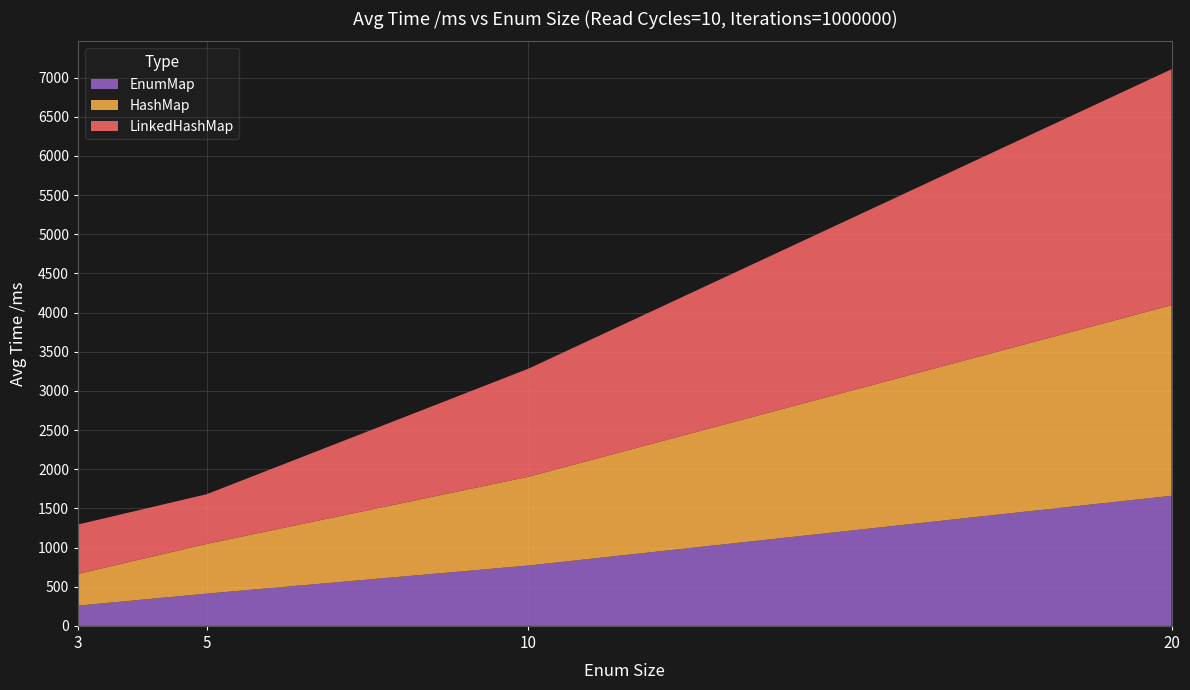

Reading left to right, extract all data points from this chart.

EnumMap: 3=258.3	5=411.7	10=770.2	20=1660.9
HashMap: 3=405.1	5=635.2	10=1133.3	20=2433.4
LinkedHashMap: 3=631.0	5=634.4	10=1380.0	20=3013.1